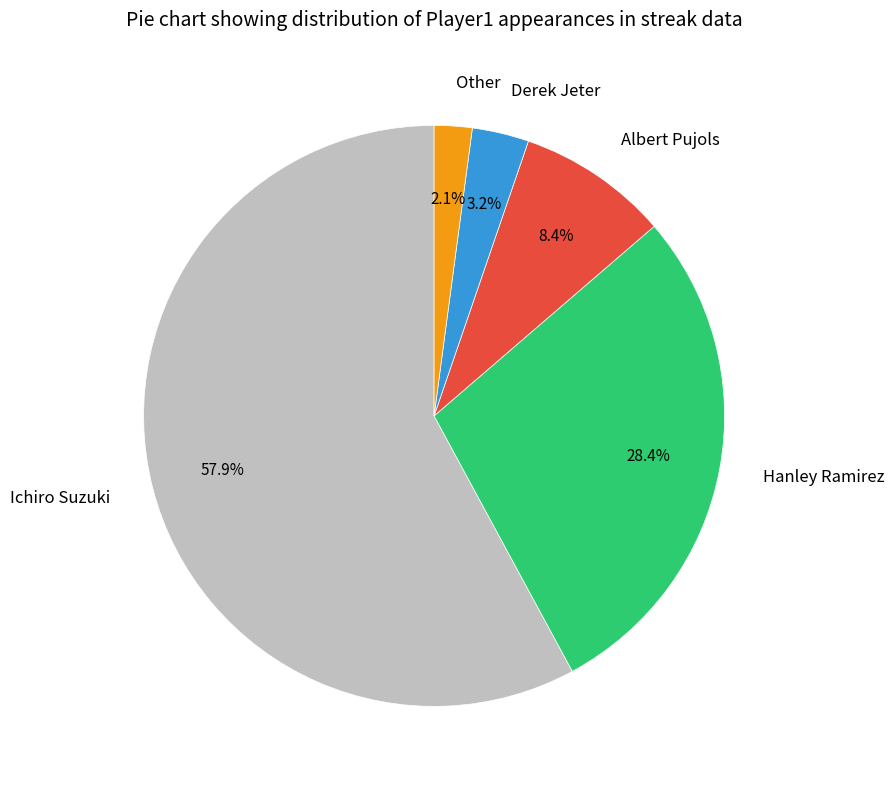

What is the total percentage of Derek Jeter and Albert Pujols?

11.6%